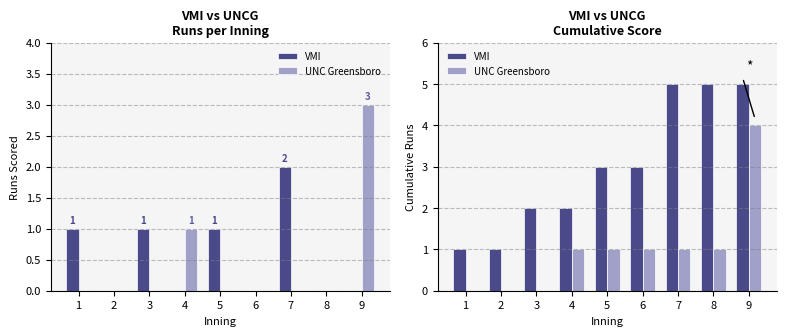

Rank the series by their average value, from lowest to highest.

UNC Greensboro, VMI